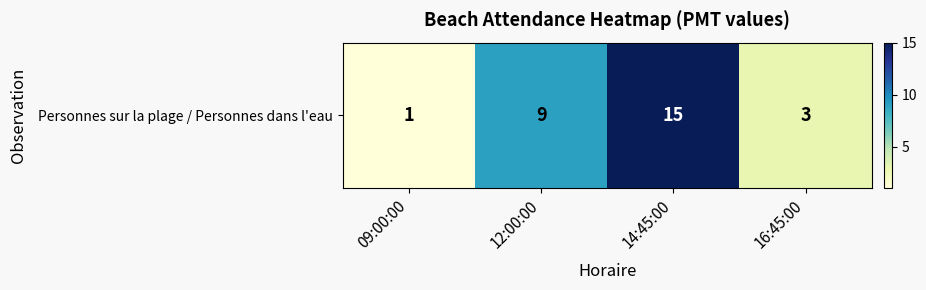

Reading left to right, transcribe all the data shown in this chart.

09:00:00=1	12:00:00=9	14:45:00=15	16:45:00=3